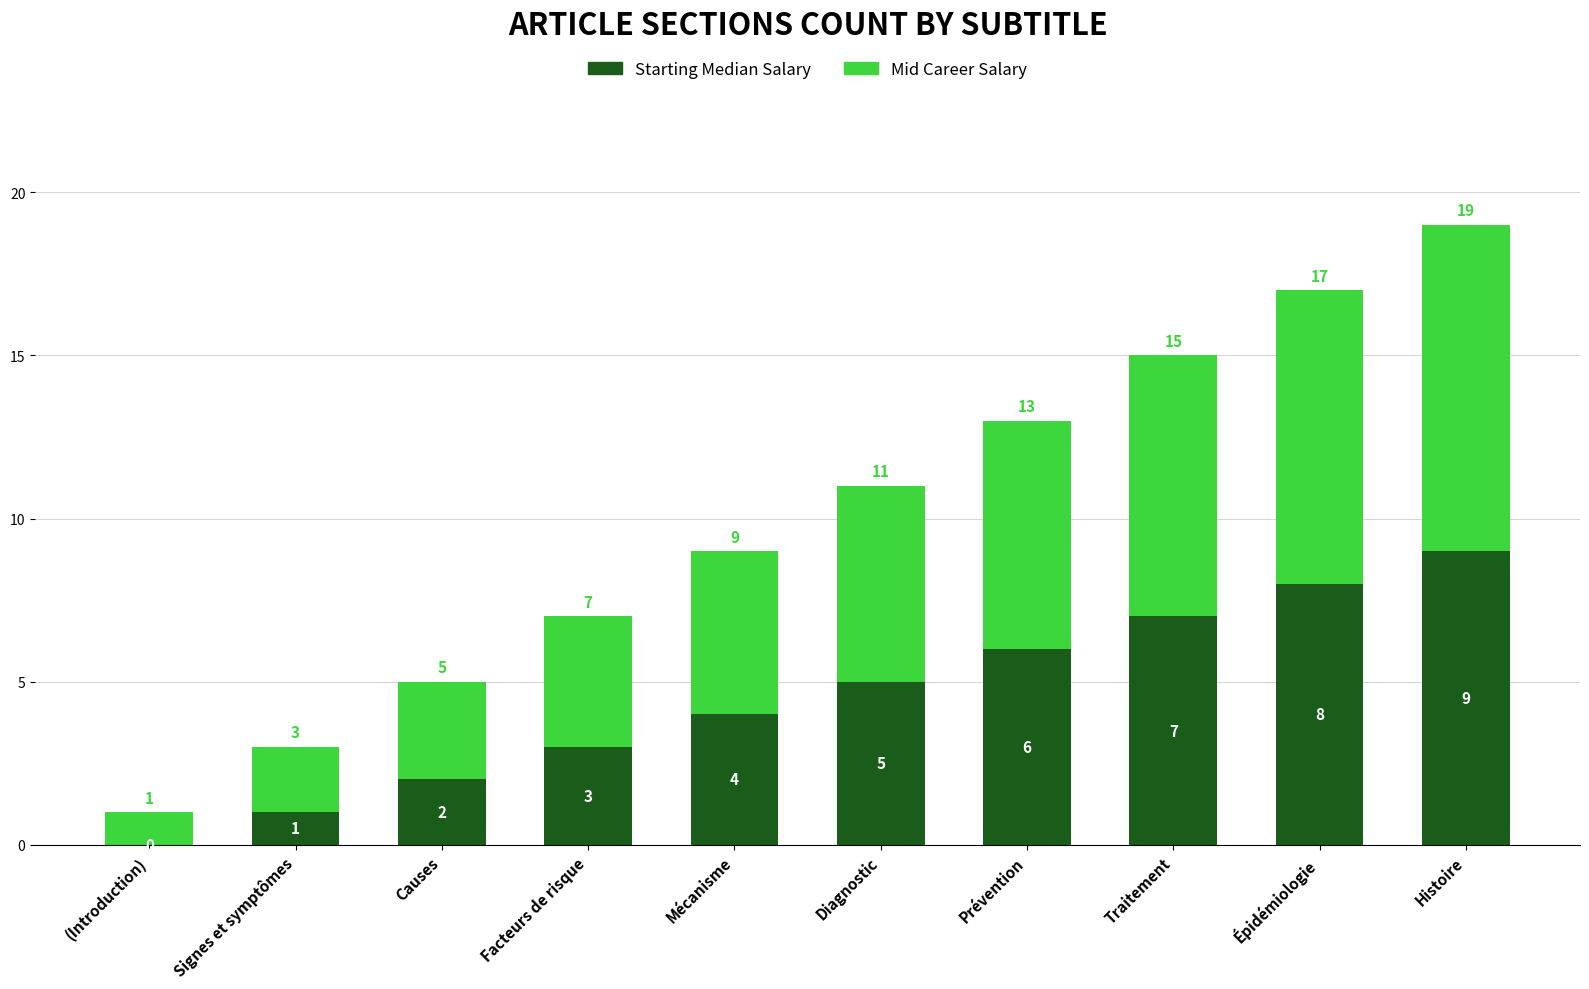

At which category is the sum across all series the highest?

Histoire